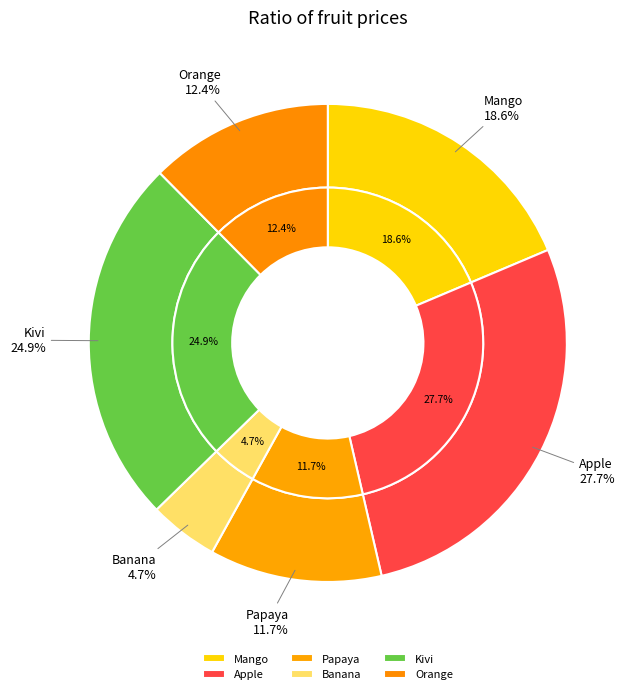

To the nearest percent, what is the average slice percentage?

17%